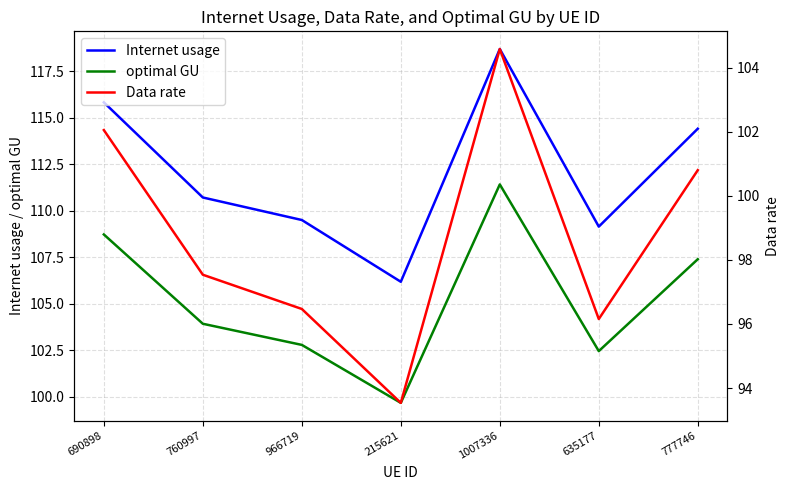

The Internet usage series shows 114.4 at 777746. True or false?

True